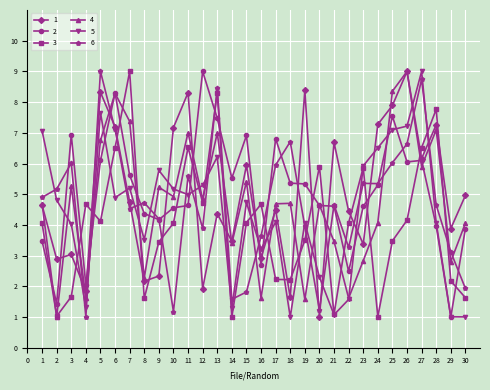

The value of 6 at 5 is 9.0. True or false?

True